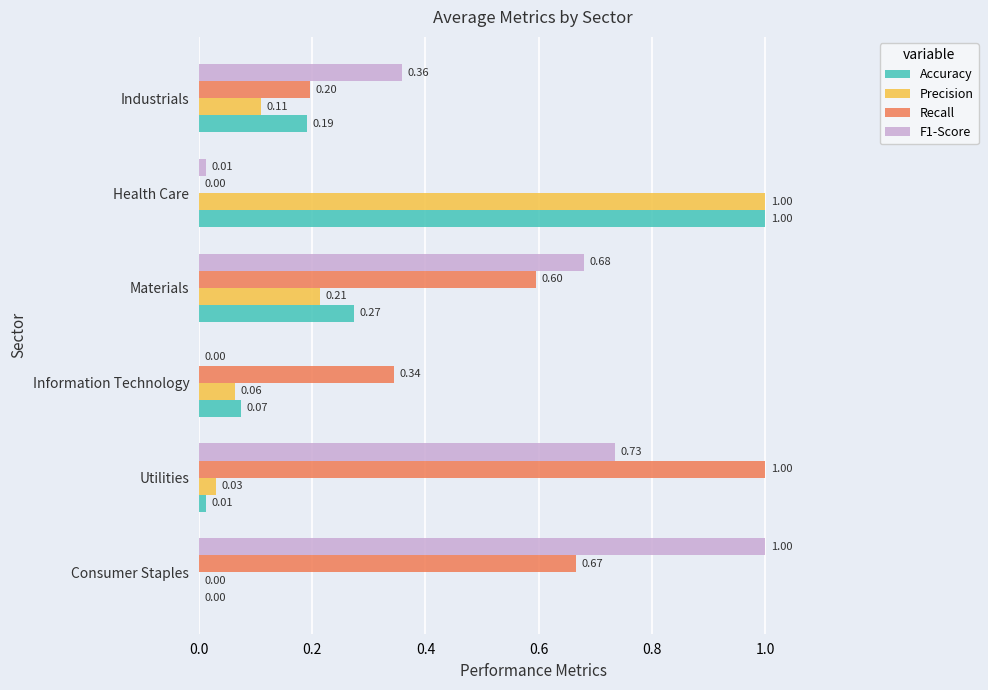

At which category is the sum across all series the highest?

Health Care